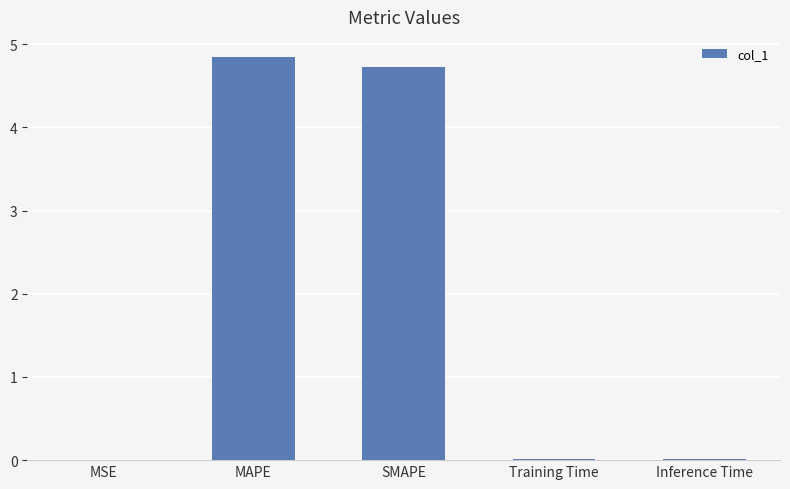

What is the sum of all values?

9.6